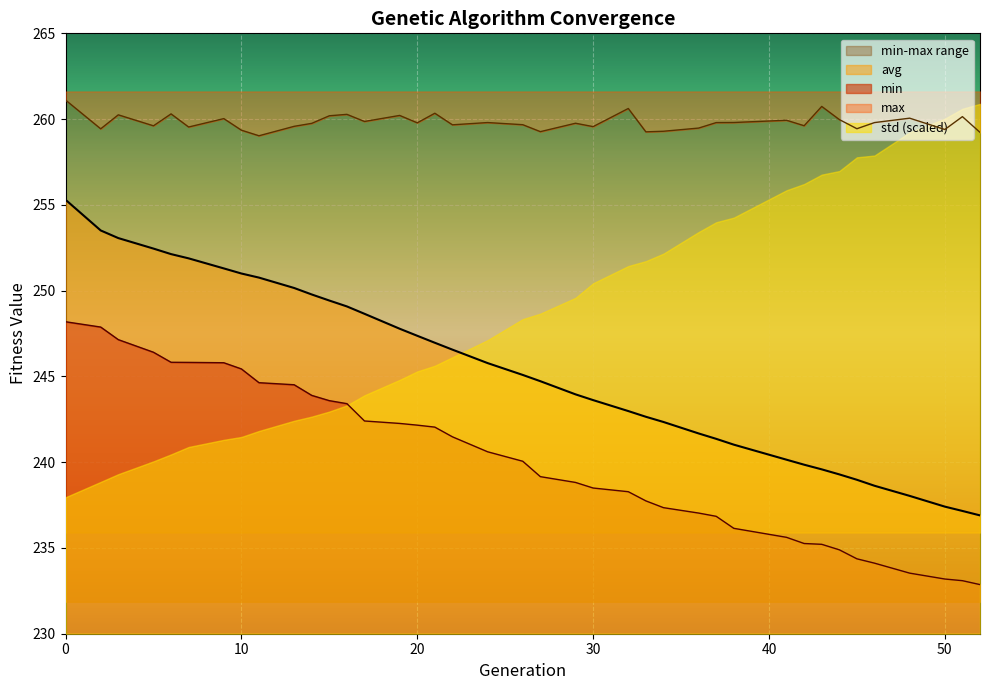

The max series shows 363.1 at 5. True or false?

False